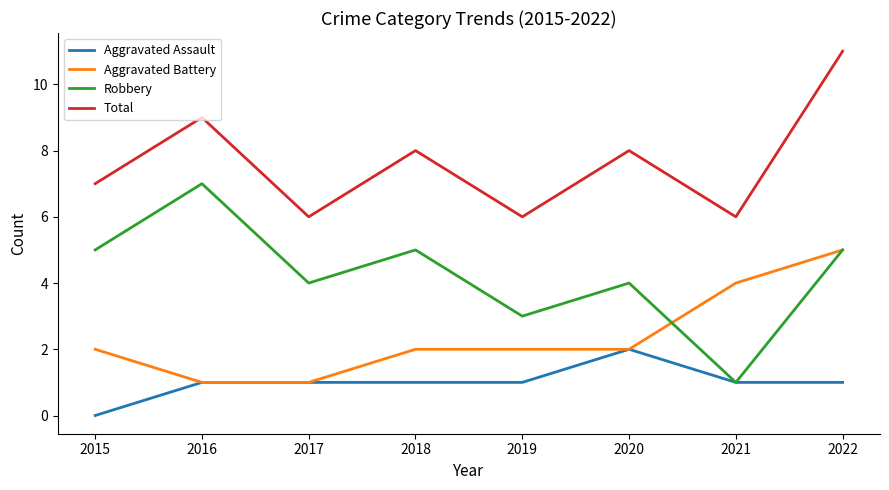

List the series in order of their peak value, lowest first.

Aggravated Assault, Aggravated Battery, Robbery, Total